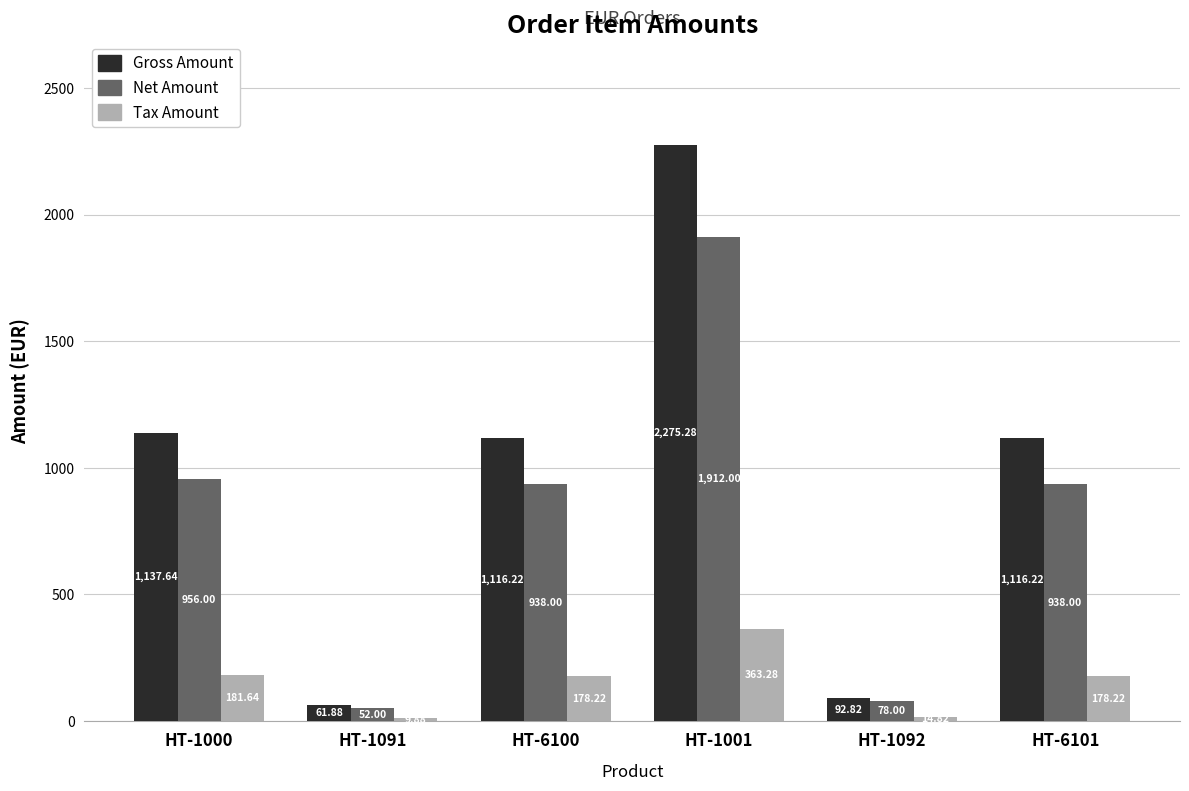

Is the value of Net Amount at HT-1091 greater than the value of Gross Amount at HT-6101?

No